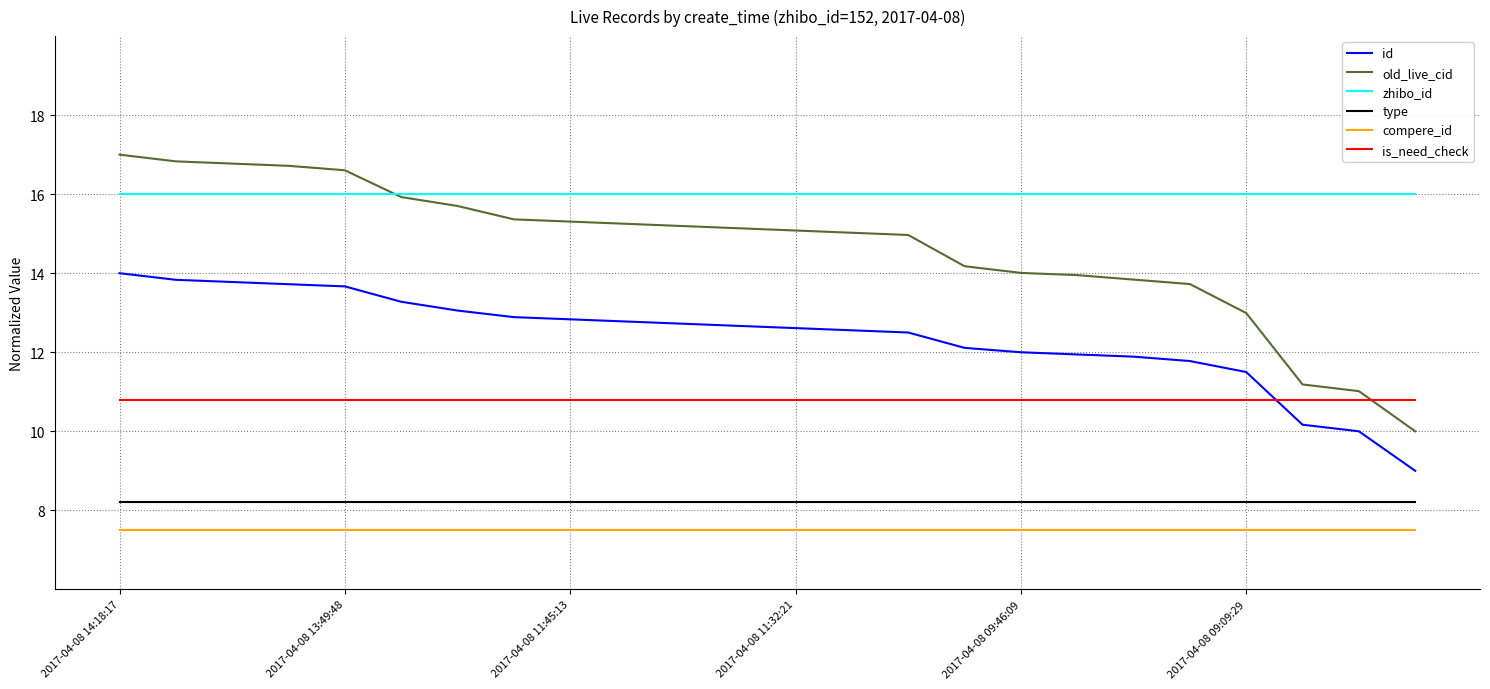

Which series has the widest spread of values?

old_live_cid